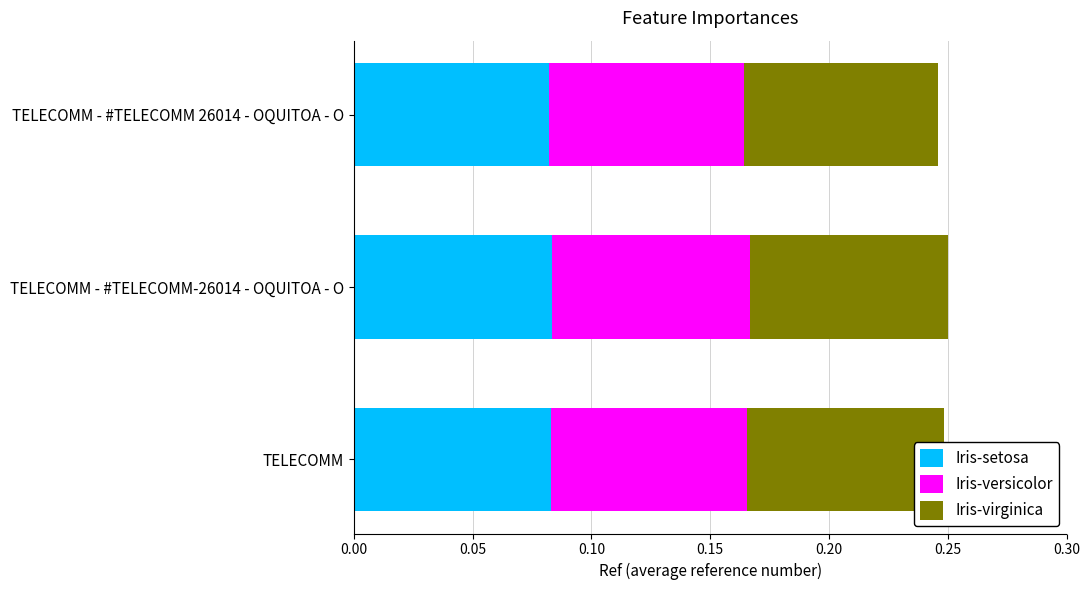

How many Iris-setosa values are between 0 and 1?

3